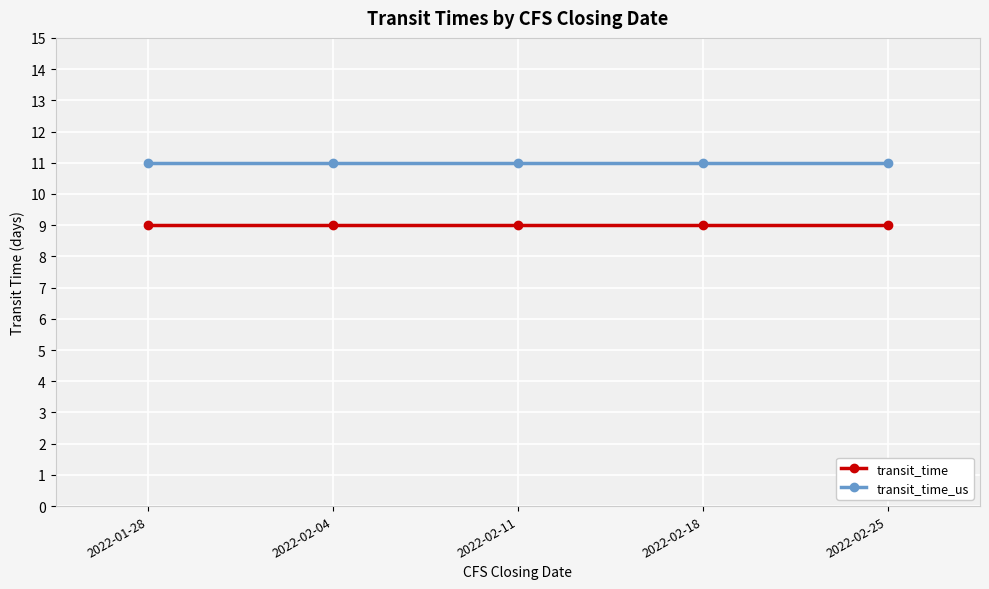

True or false: transit_time_us and transit_time intersect in this chart.

False